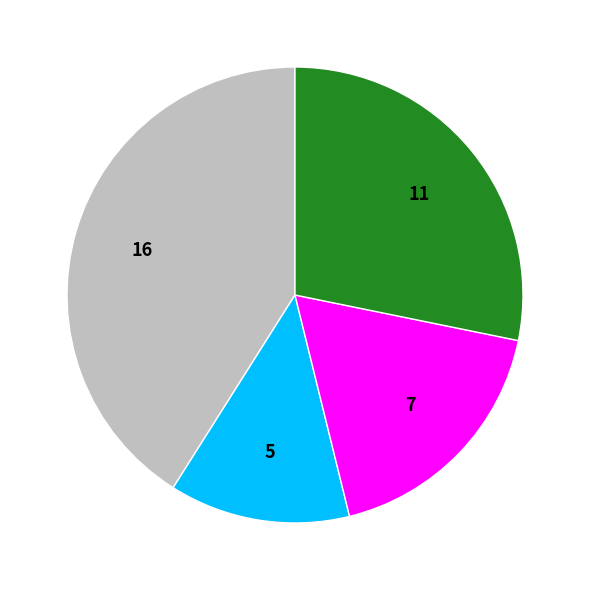

How many slices are in this pie chart?

4